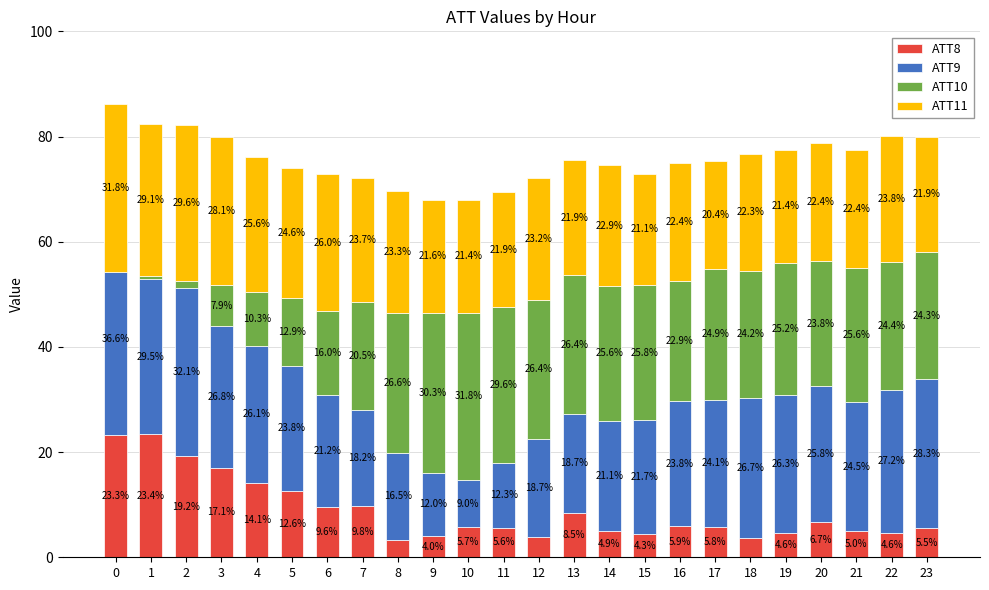

True or false: ATT11 has a value of 21.9 at 23.

True